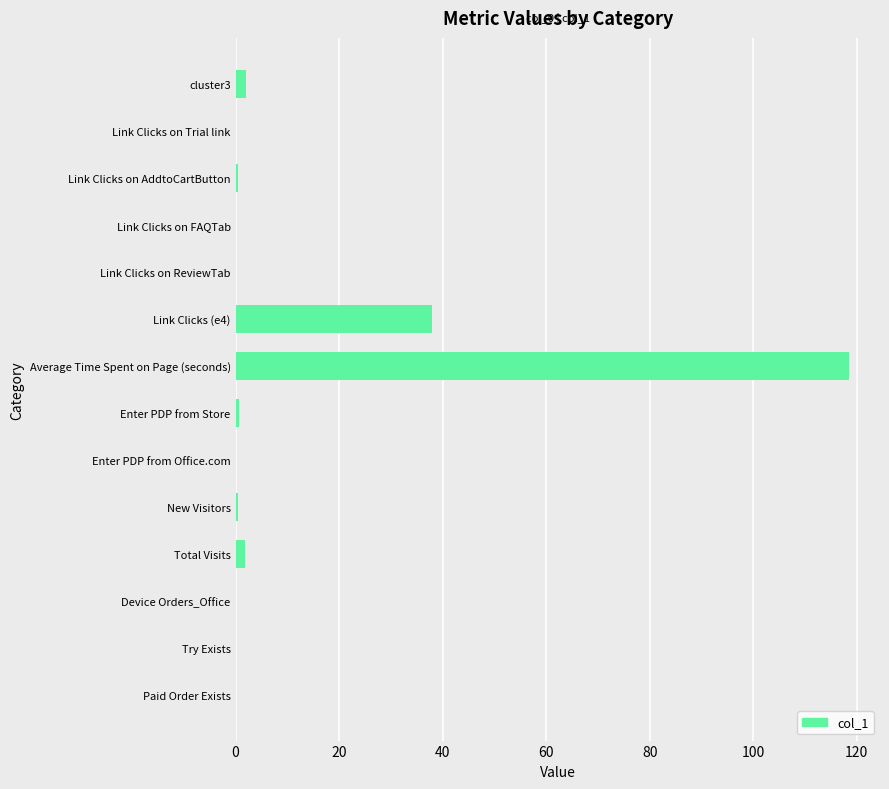

At which label is the value closest to 59?

Link Clicks (e4)